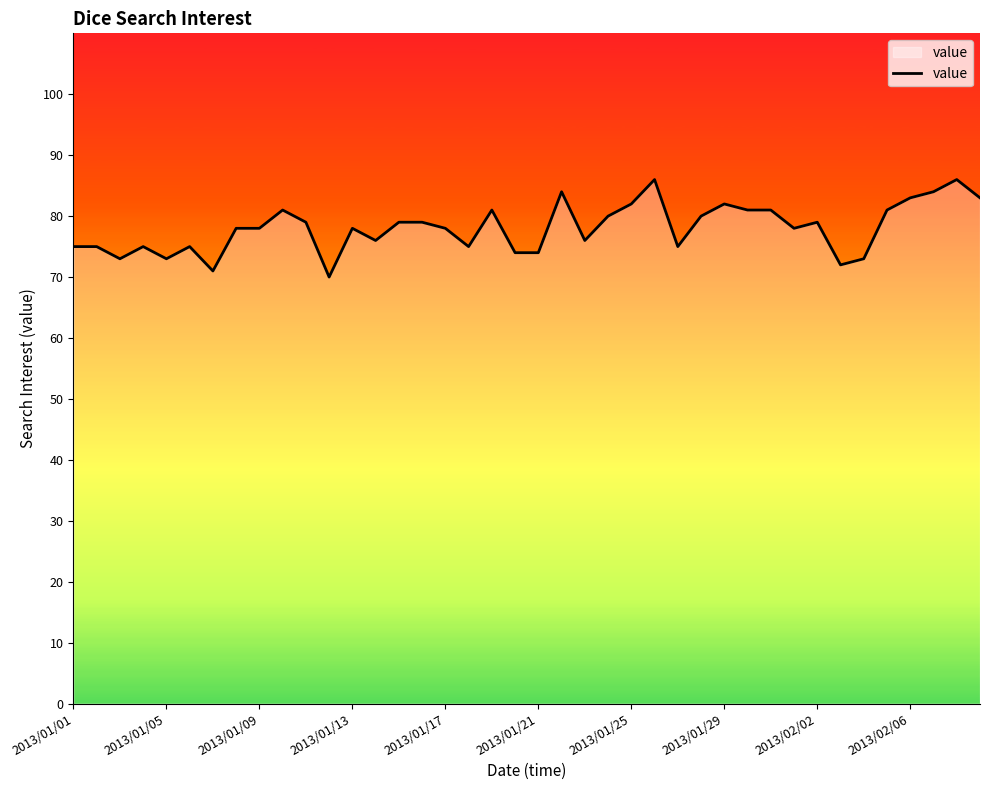

What is the smallest value displayed?

70